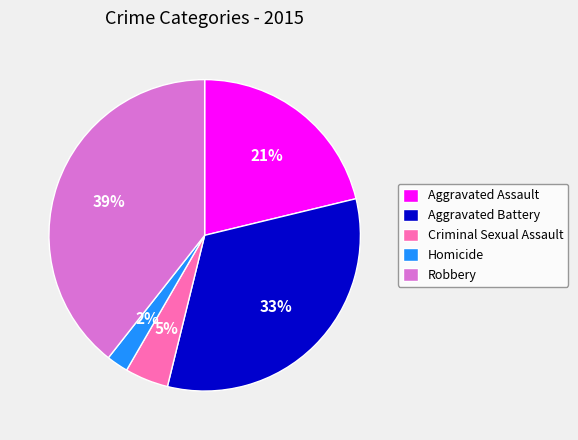

To the nearest percent, what portion does Robbery represent?

39%